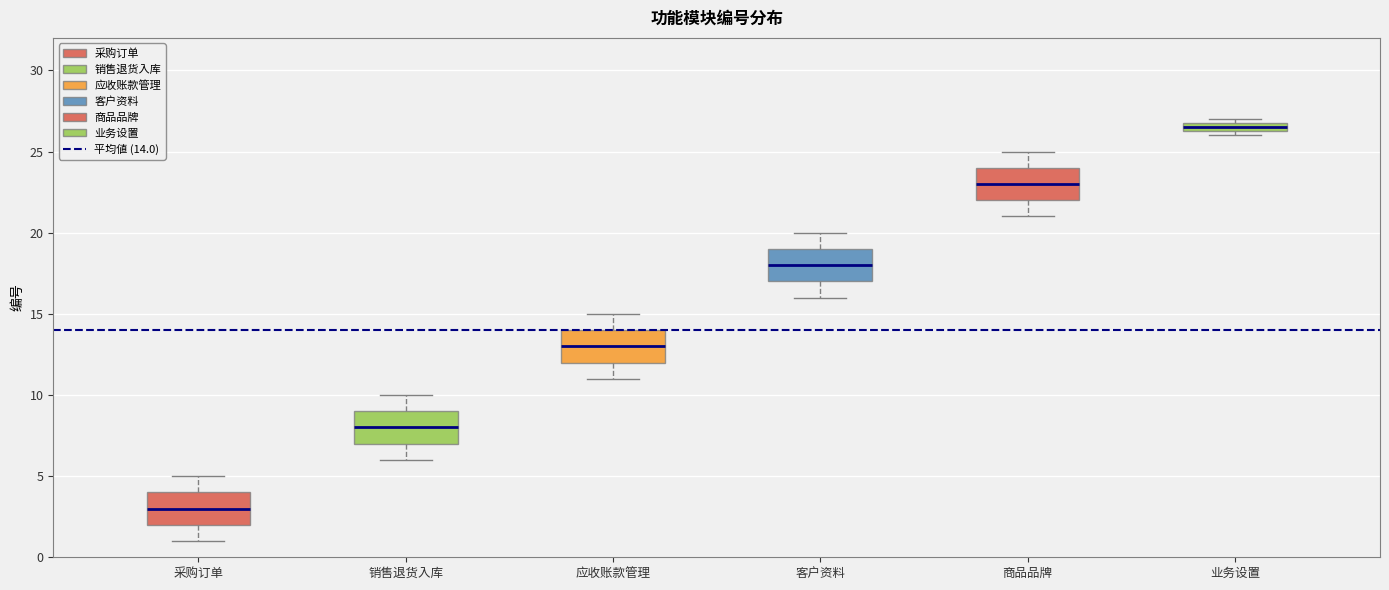

Where is the lower edge of the box for 销售退货入库 on the y-axis? The values are not printed on the chart, so give them approximately, as read against the axis.

7.0